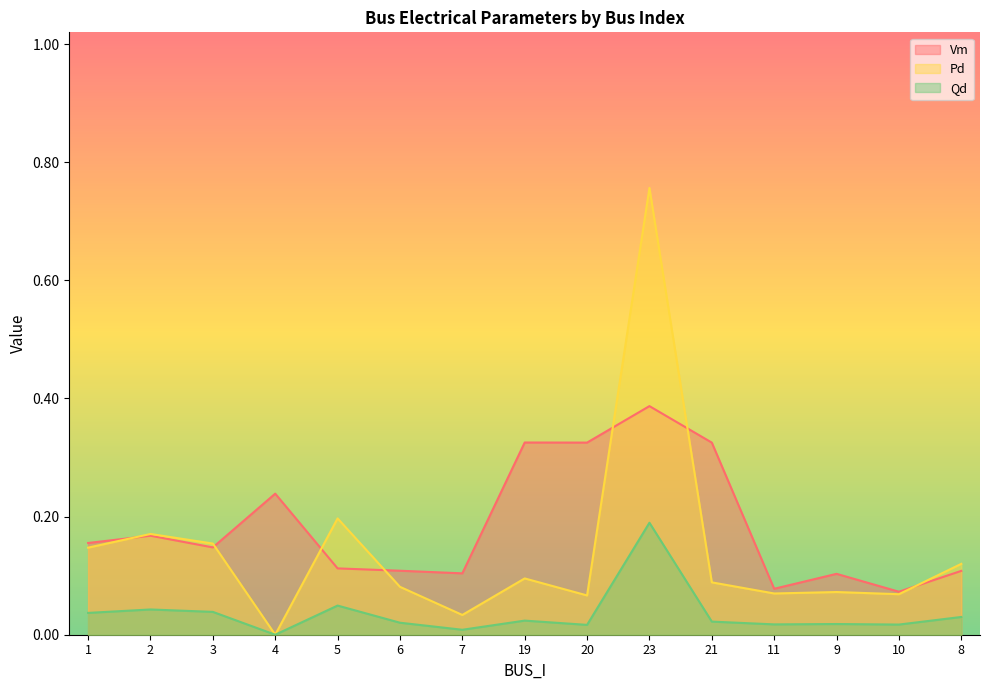

Where do Pd and Vm first cross each other?

1 and 2